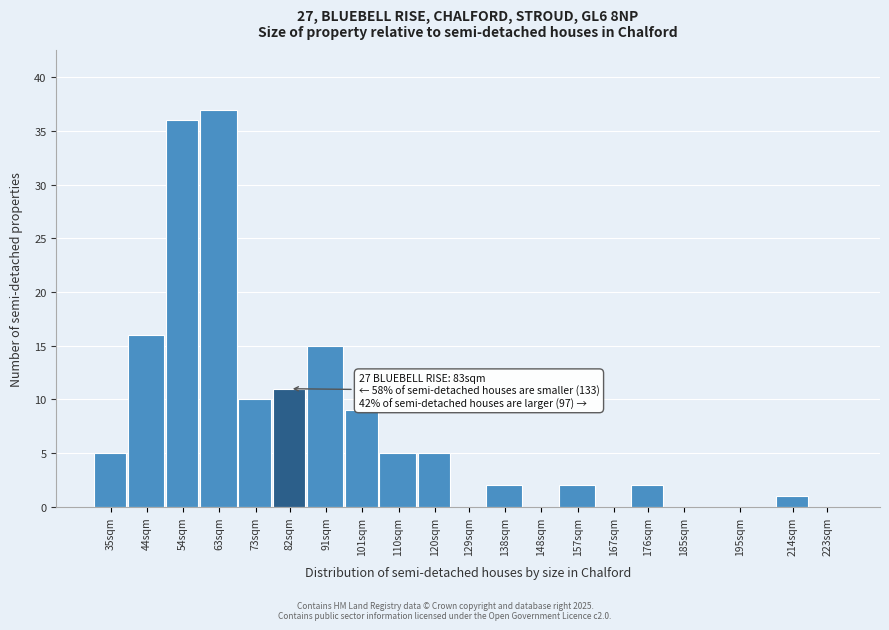

Reading left to right, list all the values displayed in this chart.

35sqm=5	44sqm=16	54sqm=36	63sqm=37	73sqm=10	82sqm=11	91sqm=15	101sqm=9	110sqm=5	120sqm=5	129sqm=0	138sqm=2	148sqm=0	157sqm=2	167sqm=0	176sqm=2	185sqm=0	195sqm=0	214sqm=1	223sqm=0